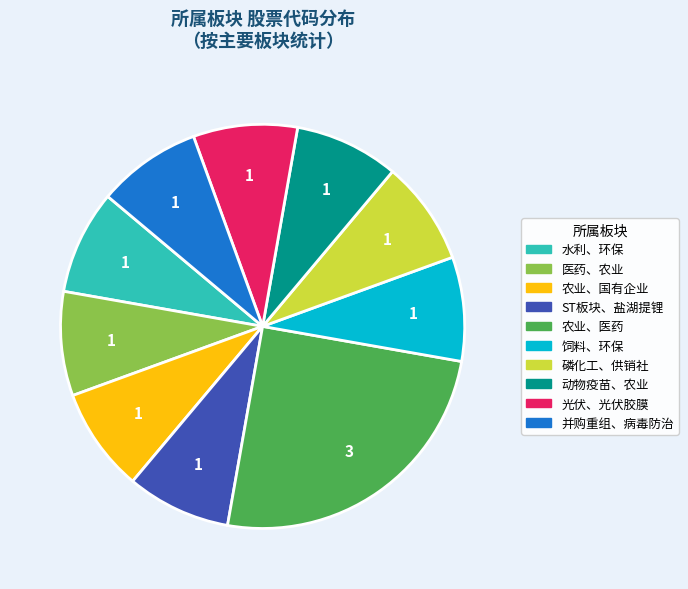

Which slice is the largest?

农业、医药